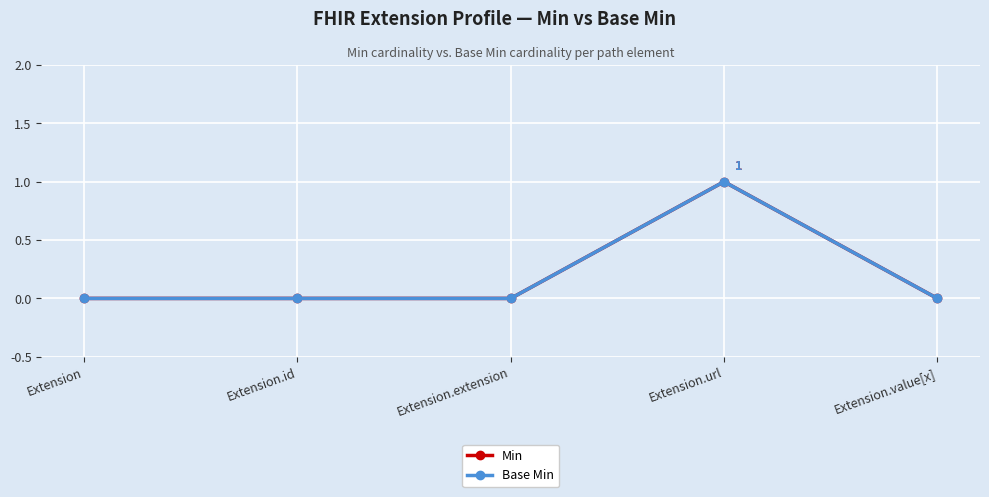

Does the chart have visible grid lines?

Yes